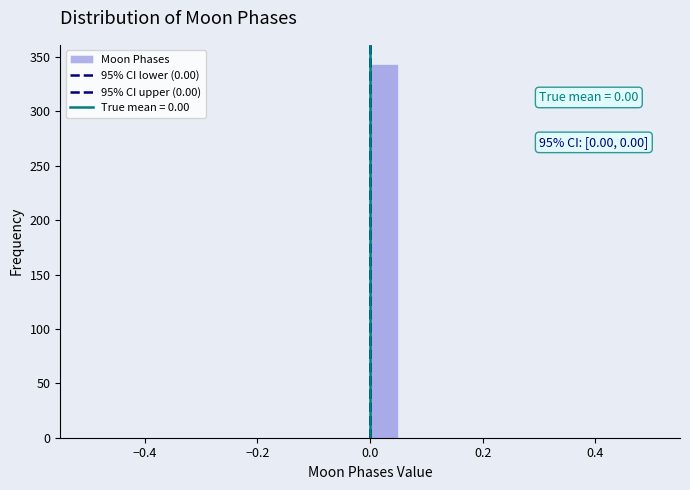

Around what value on the x-axis is the tallest bar? Give the approximate position of its centre, as read against the axis.

0.02